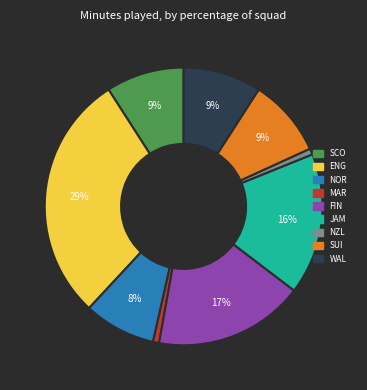

Is there any slice that represents more than half of the pie?

No